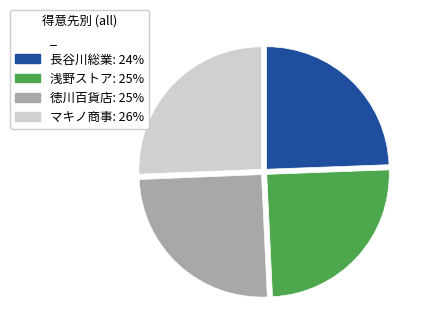

Is there a majority slice in this chart?

No